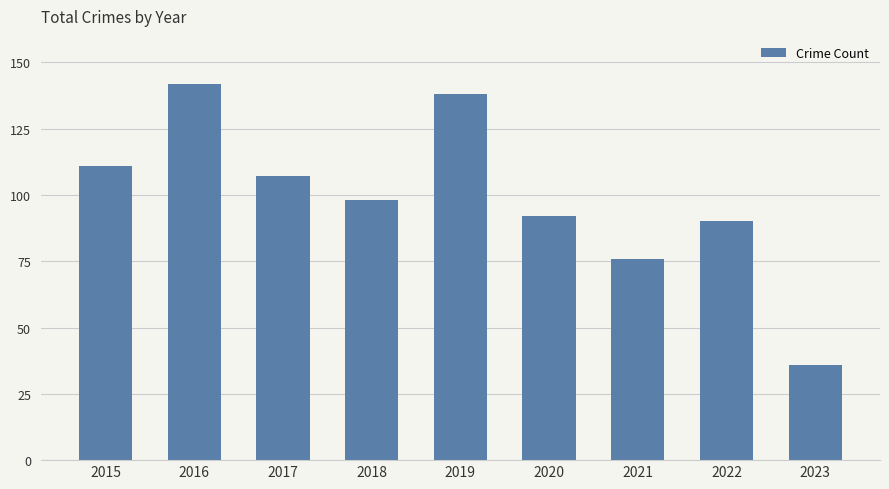

Approximately how many times larger is the value at 2015 compared to 2016?

0.8